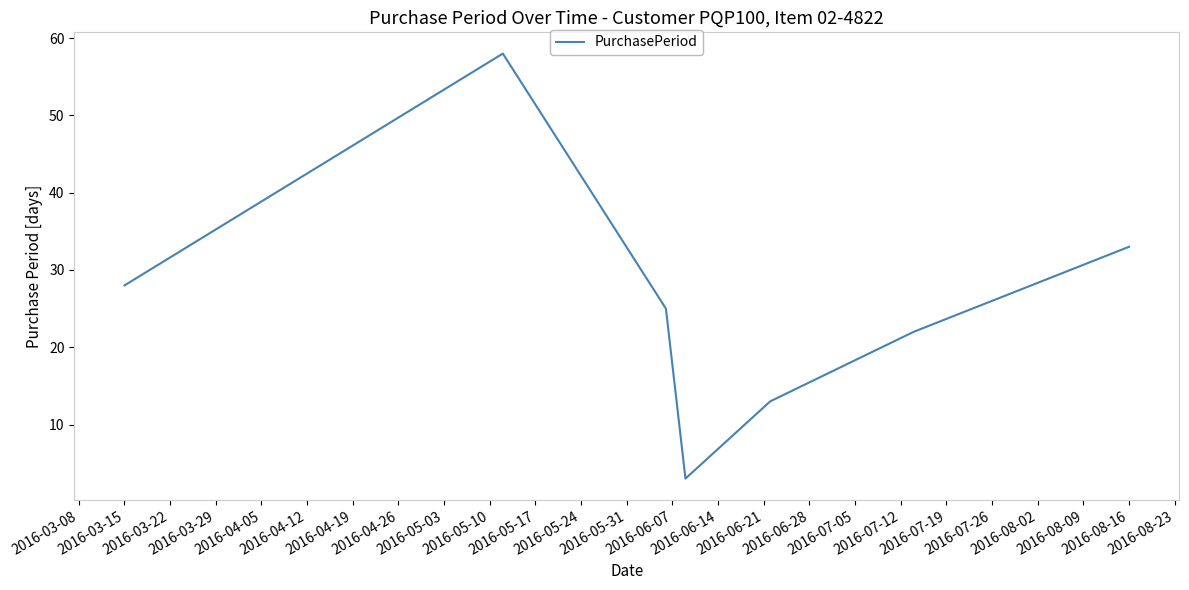

What is the greatest value displayed?

58